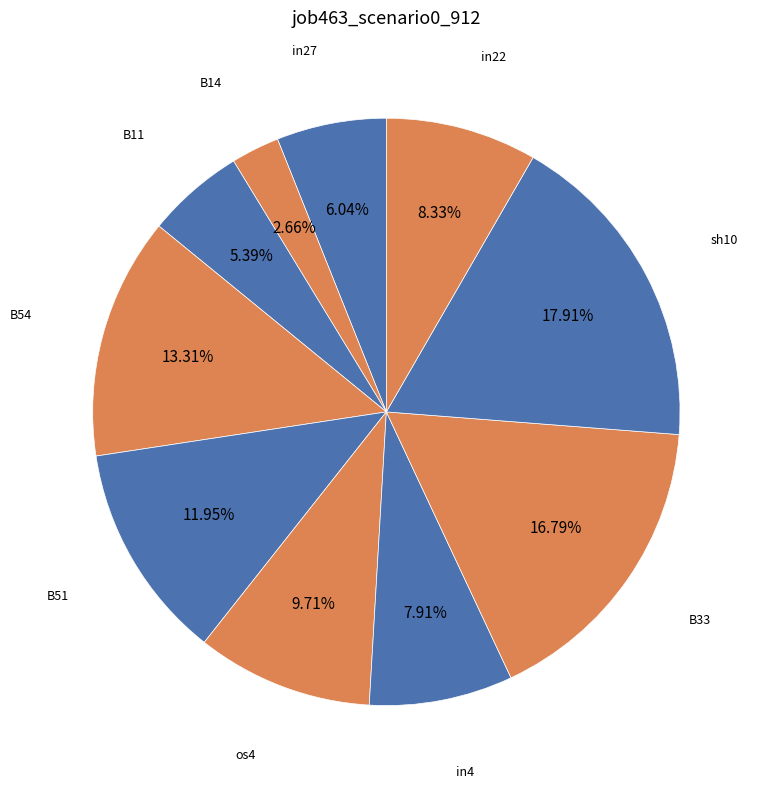

To the nearest percent, what is the average slice percentage?

10%